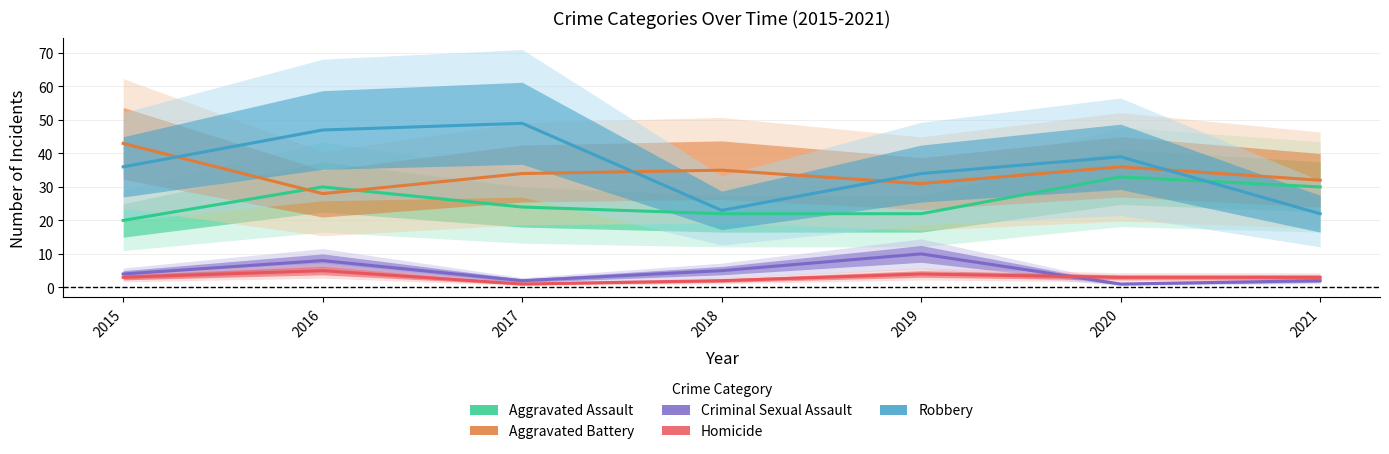

How many data points in Aggravated Assault are less than 24?

3